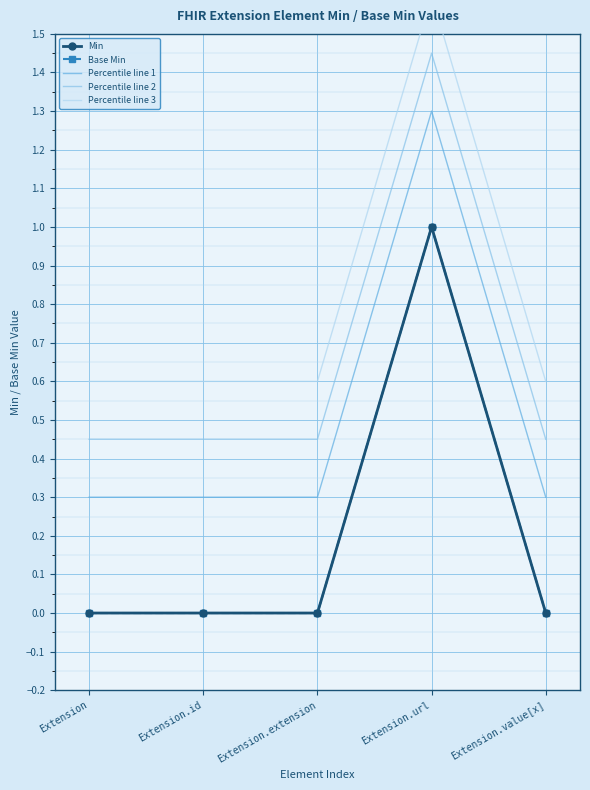

What are all the series names shown in the legend?

Min, Base Min, Percentile line 1, Percentile line 2, Percentile line 3